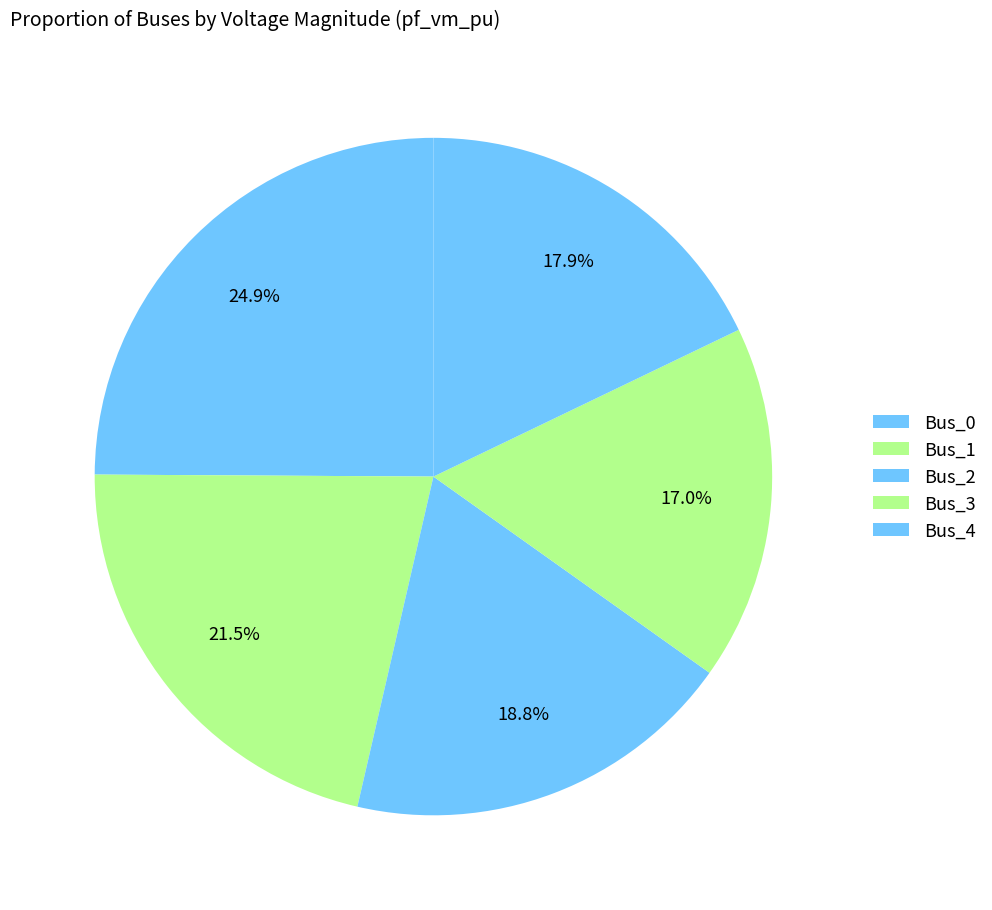

To the nearest percent, what is the average slice percentage?

20%